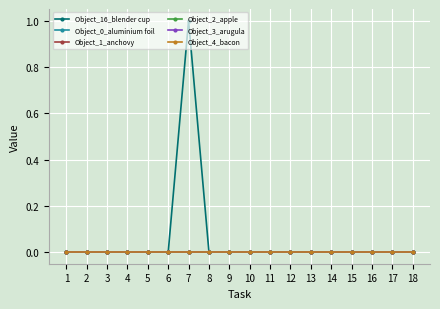

Does the chart have visible grid lines?

Yes